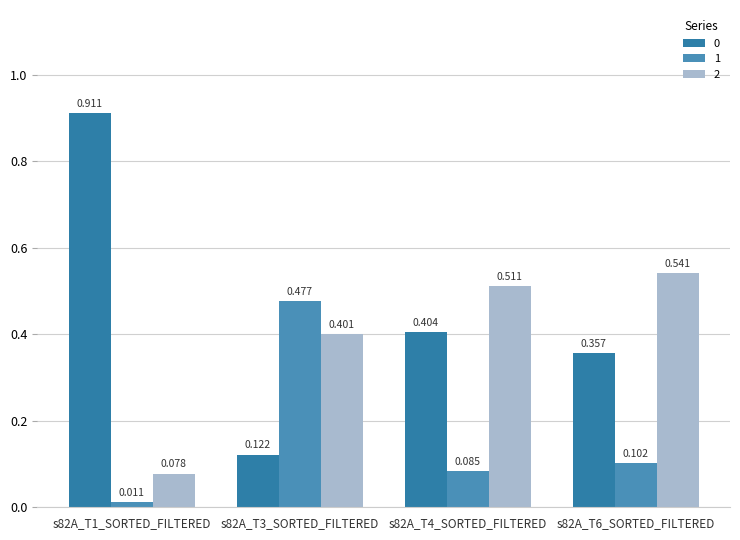

What is the label of the 1st bar from the left?

s82A_T1_SORTED_FILTERED